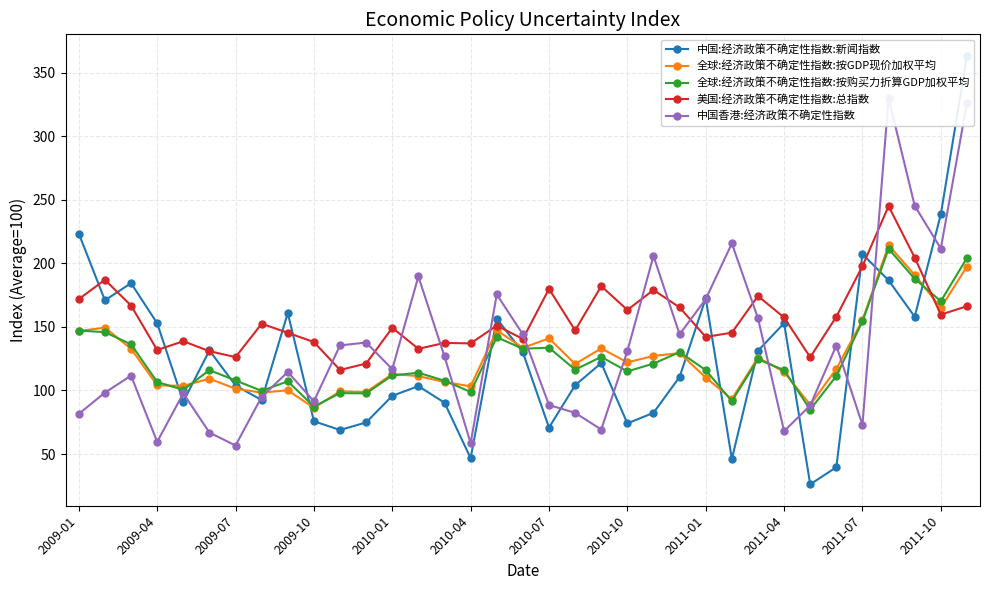

How many categories are shown in the chart?

35